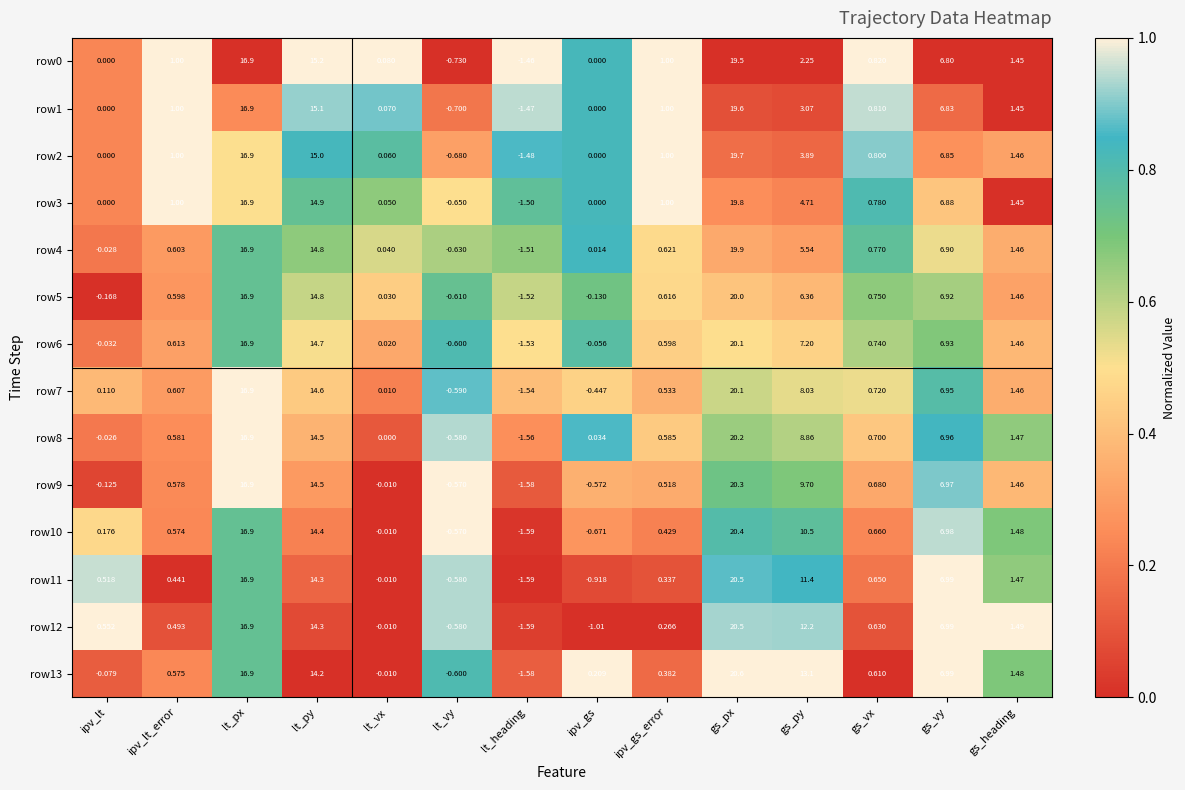

At which category does the chart reach its peak across all series?

gs_px